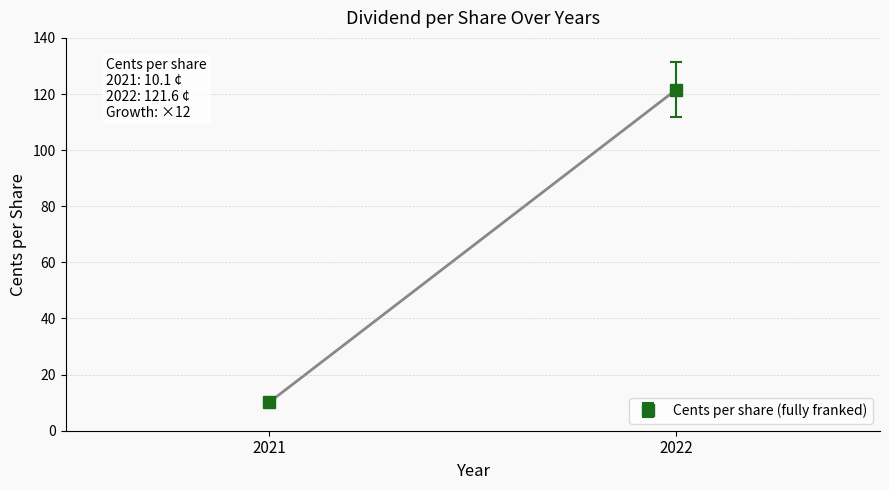

List the labels in order of value, largest first.

2022, 2021